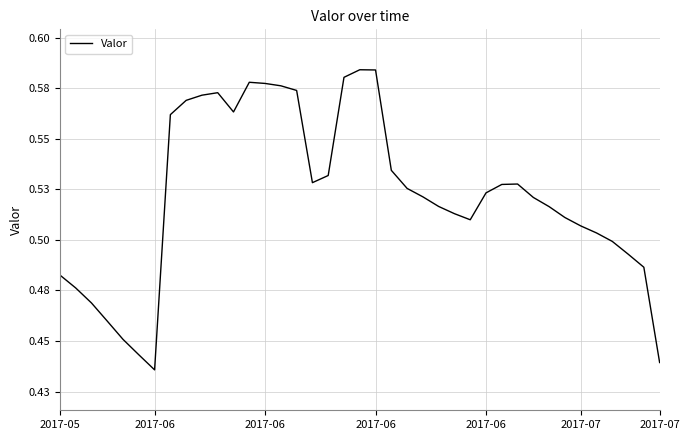

Is this an area chart (filled region under the line)?

No